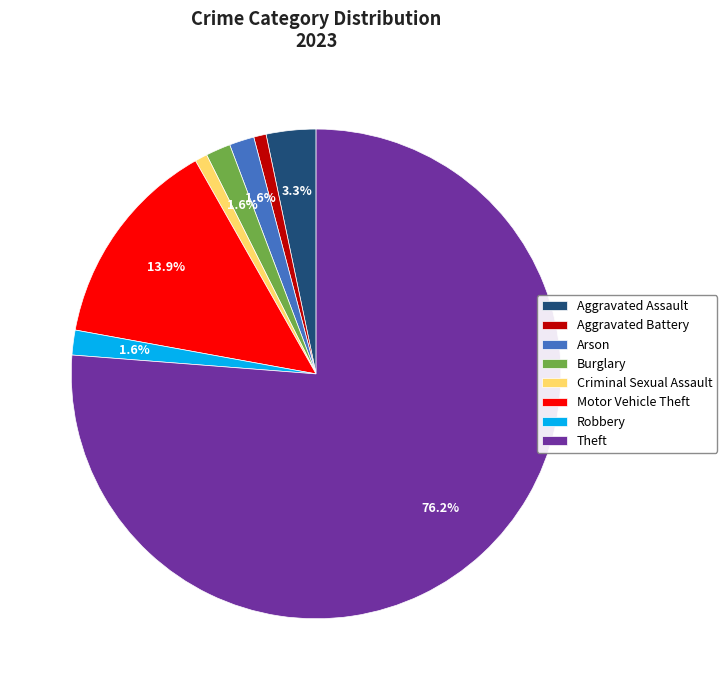

How much of the chart is everything except Motor Vehicle Theft?

86.1%